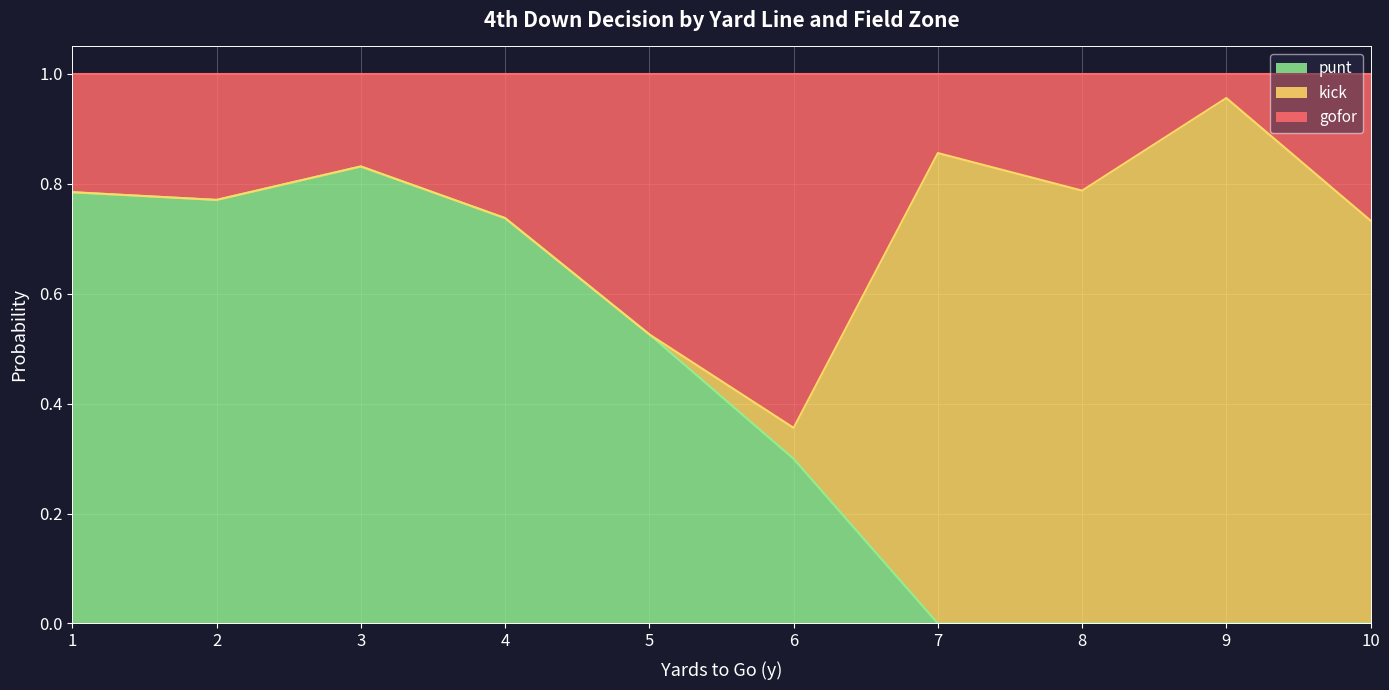

Which category has the highest value in the punt series?

3